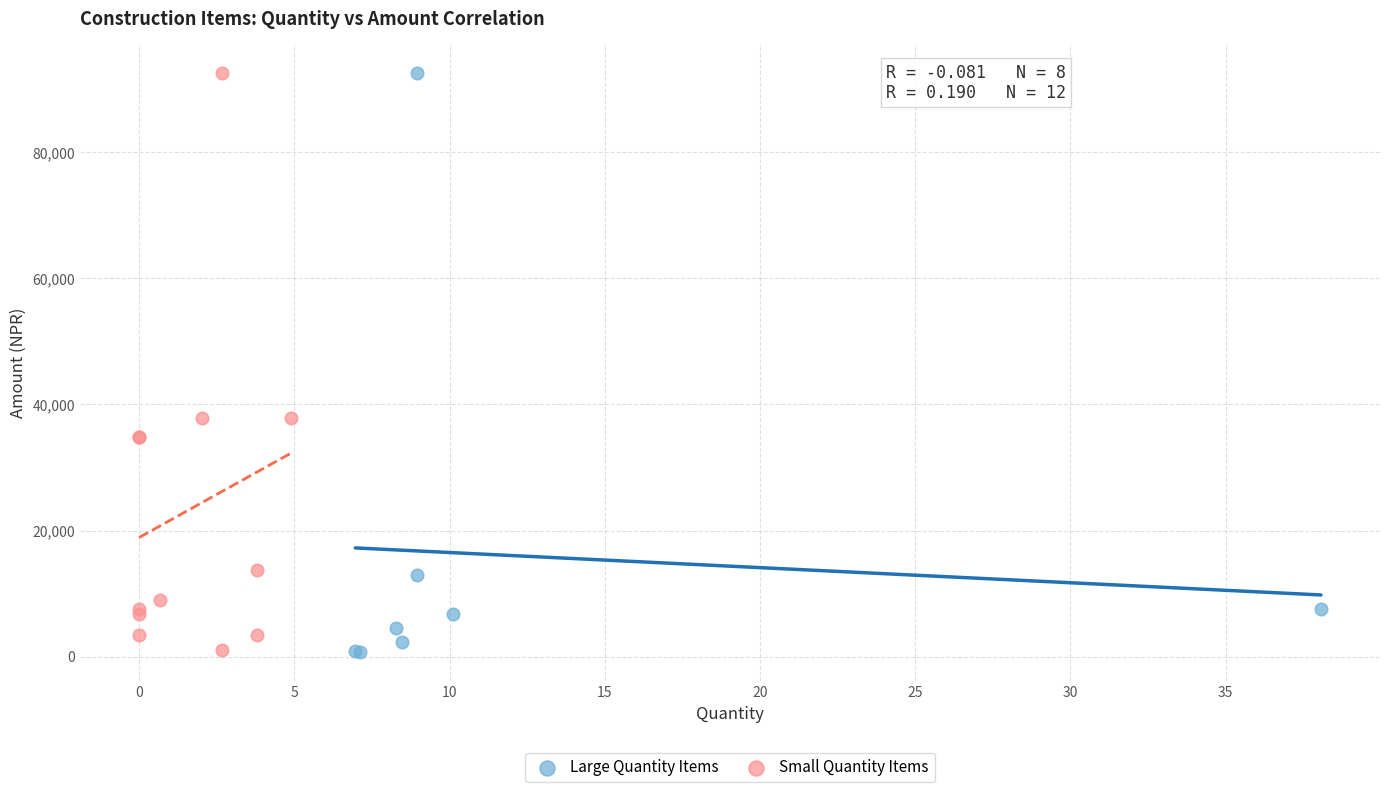

What are all the series names shown in the legend?

Large Quantity Items, Small Quantity Items